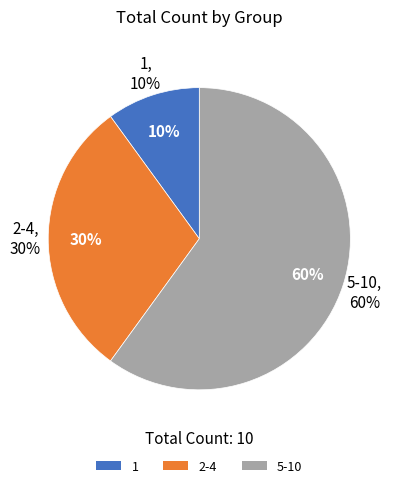

True or false: 5-10 accounts for 60% of the total.

True